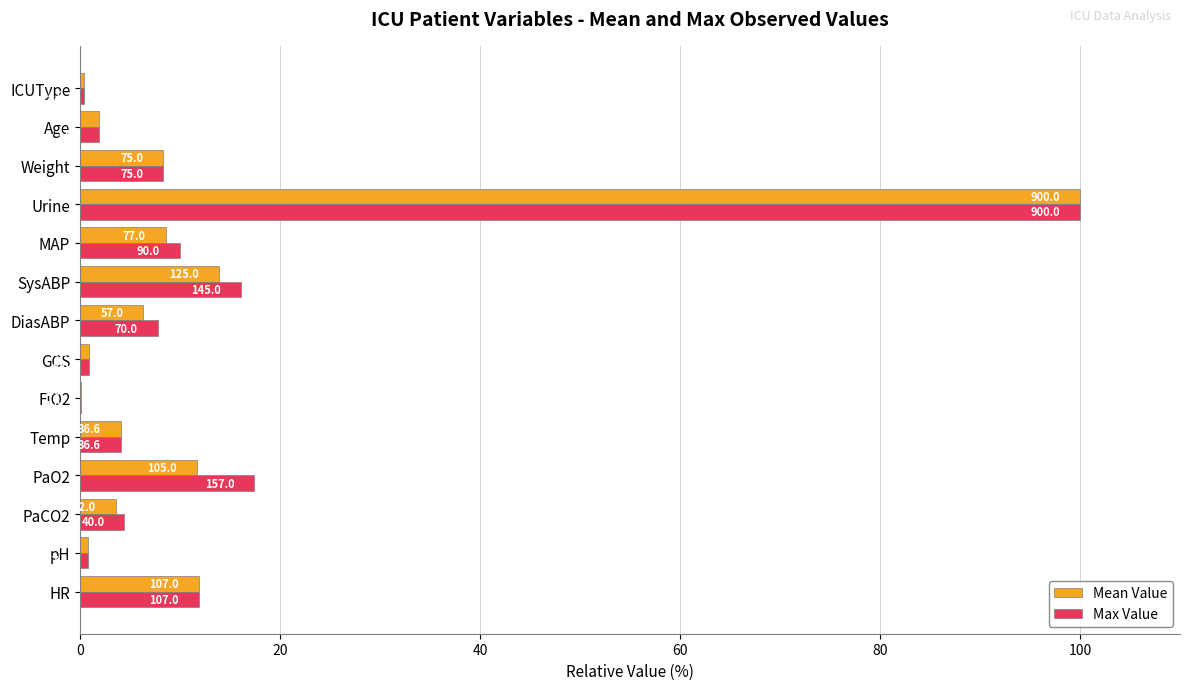

What are all the series names shown in the legend?

Mean Value, Max Value